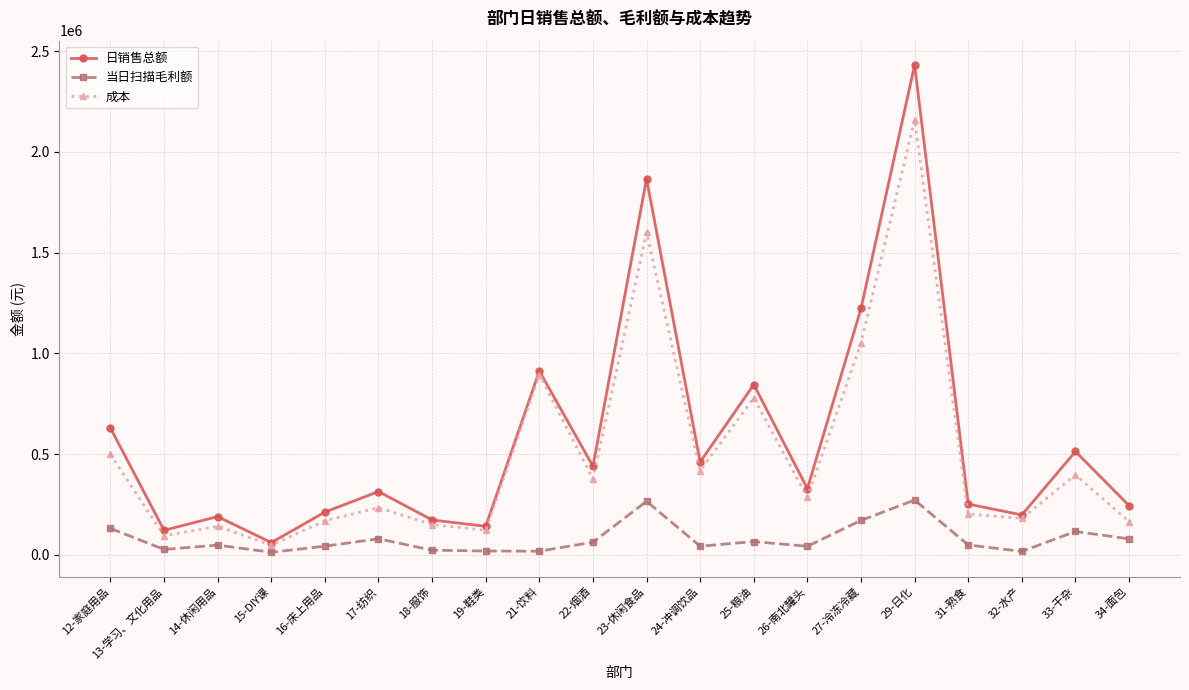

The value of 当日扫描毛利额 at 12-家庭用品 is 131452.5. True or false?

True